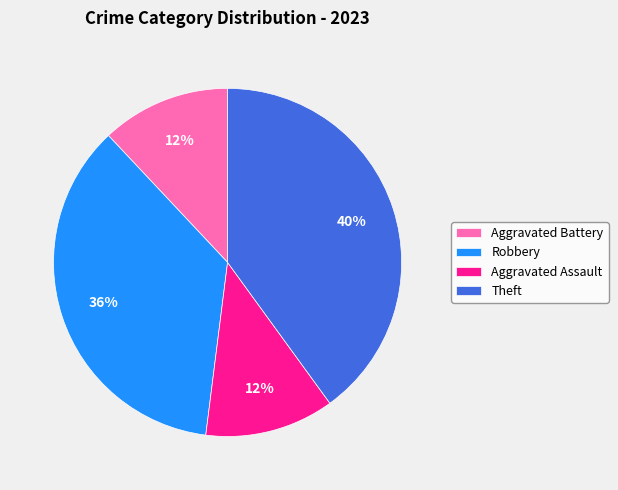

To the nearest percent, what is the average slice percentage?

25%